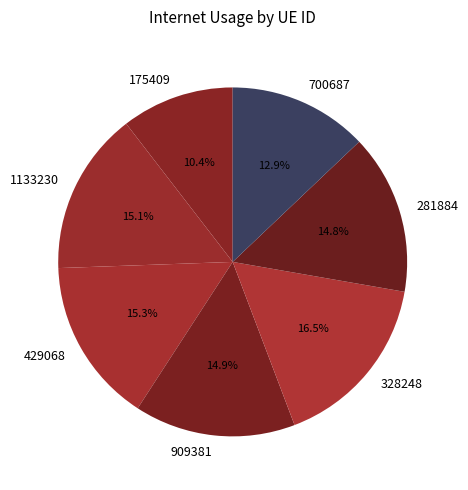

To the nearest percent, what is the average slice percentage?

14%